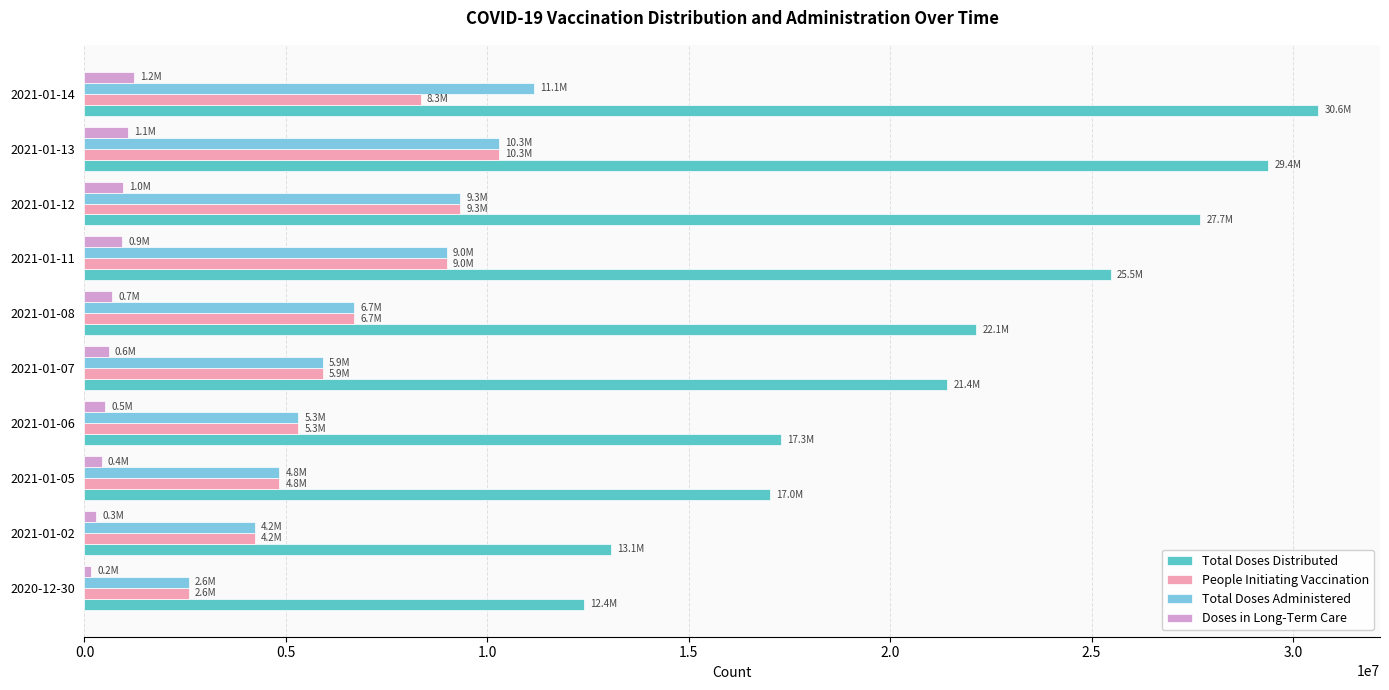

The value of Total Doses Administered at 2021-01-05 is 1261514. True or false?

False